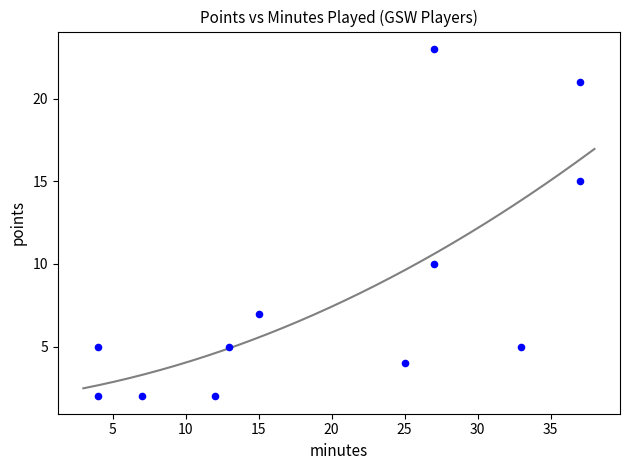

What Y value in the scatter plot is closest to 12?

10